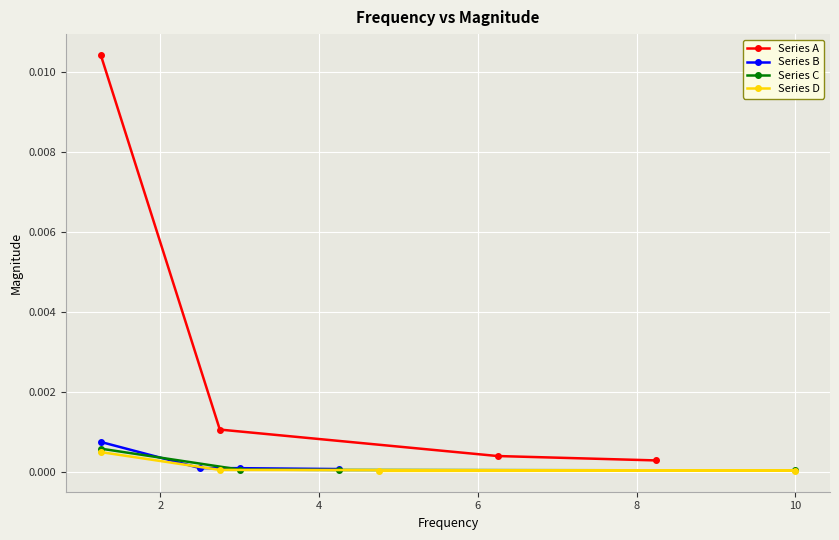

True or false: Series B and Series D intersect in this chart.

False